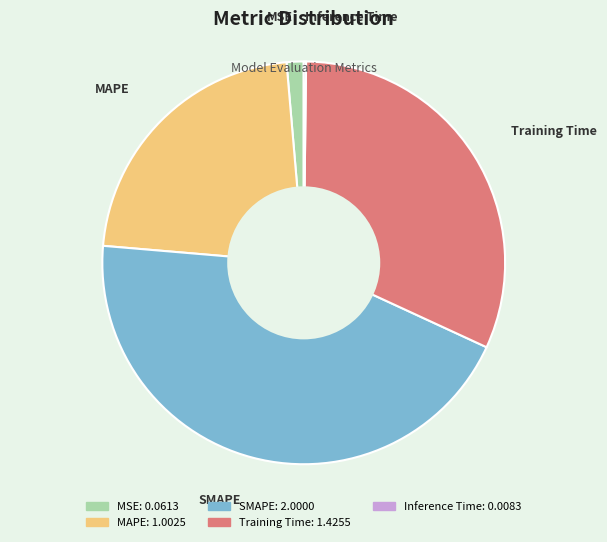

Which has a higher value, Training Time or MSE?

Training Time